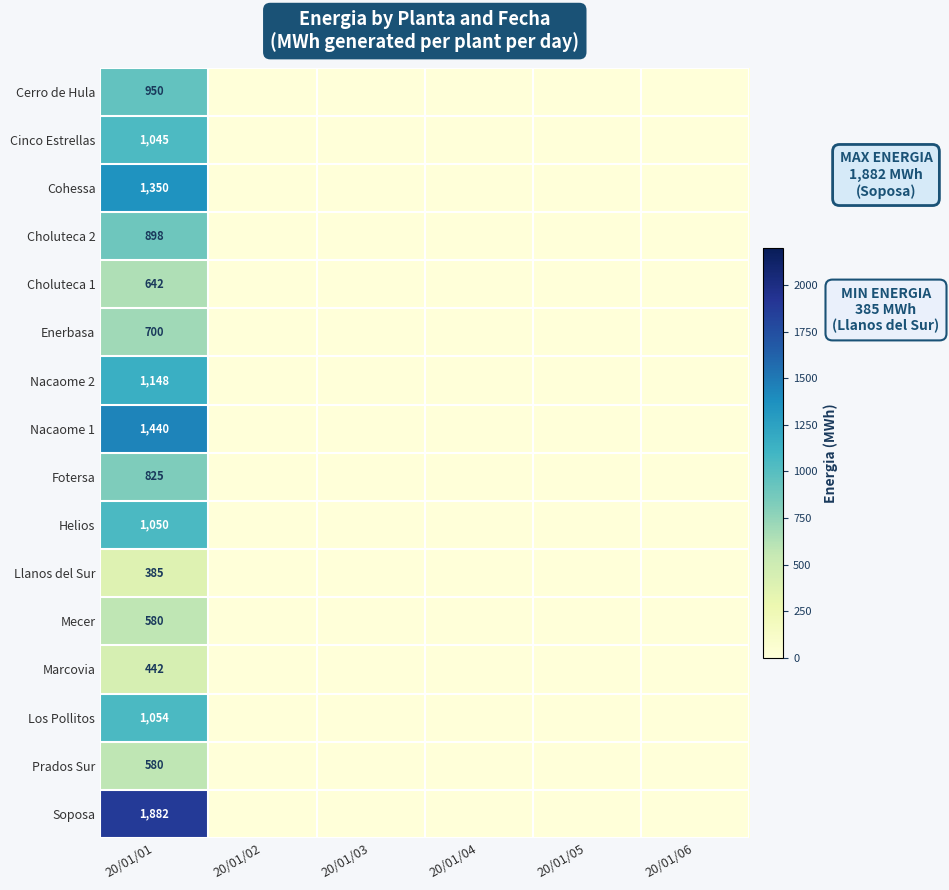

How many data points does each series have?

6